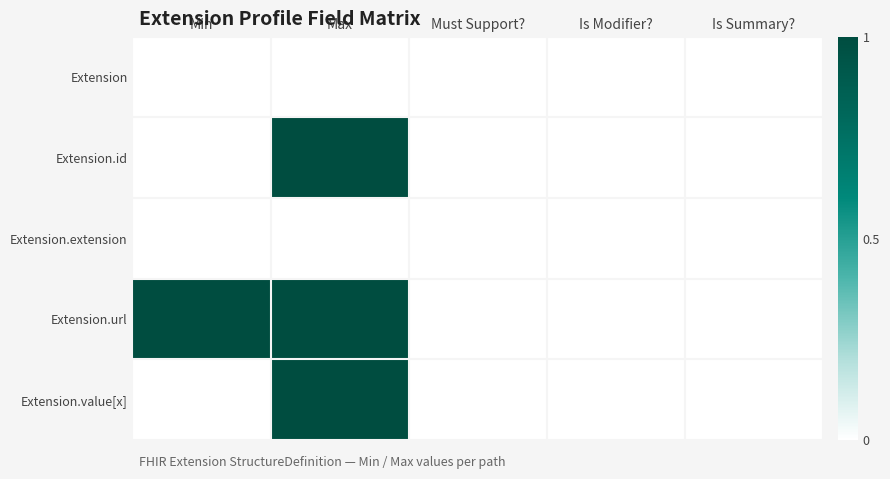

What is the greatest value displayed?

1